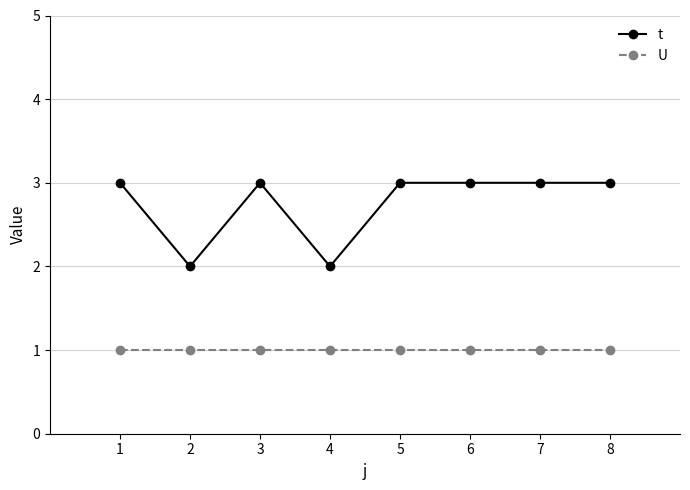

Where is the first local minimum for t?

2